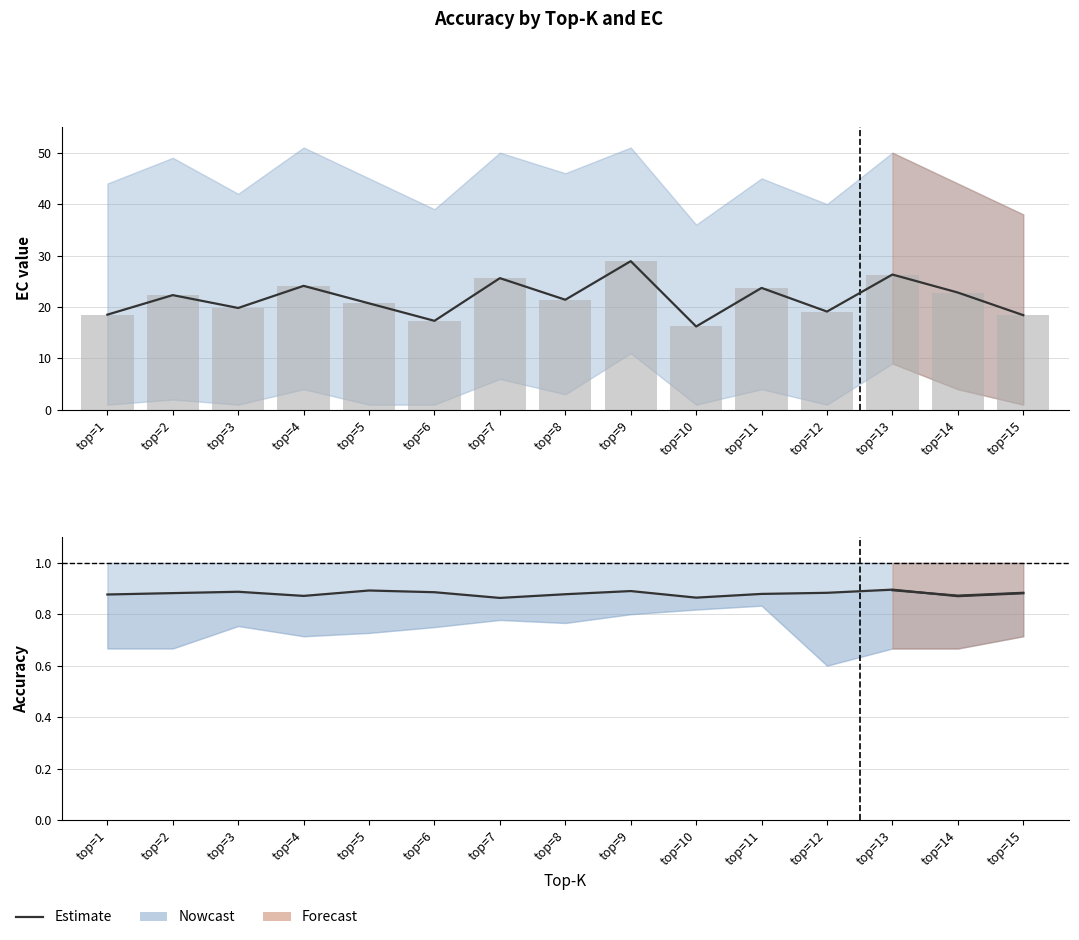

Which series changed the most between top=4 and top=11?

EC mean line